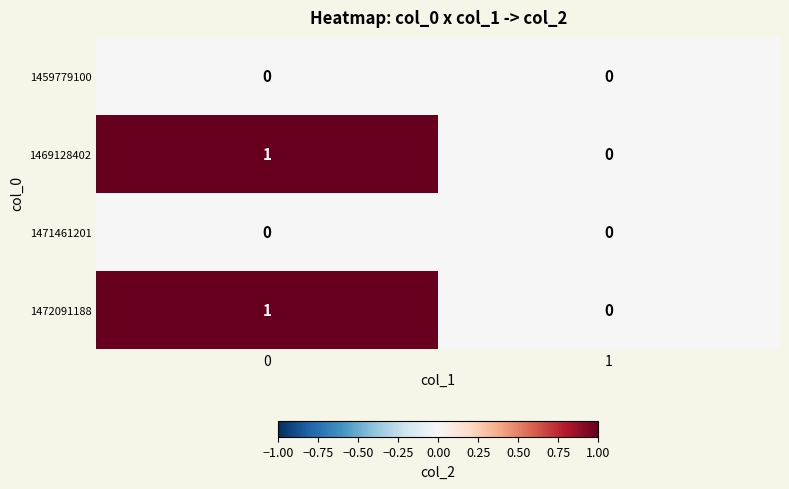

Reading right to left, transcribe all the data shown in this chart.

1459779100: 0	0
1469128402: 0	1
1471461201: 0	0
1472091188: 0	1